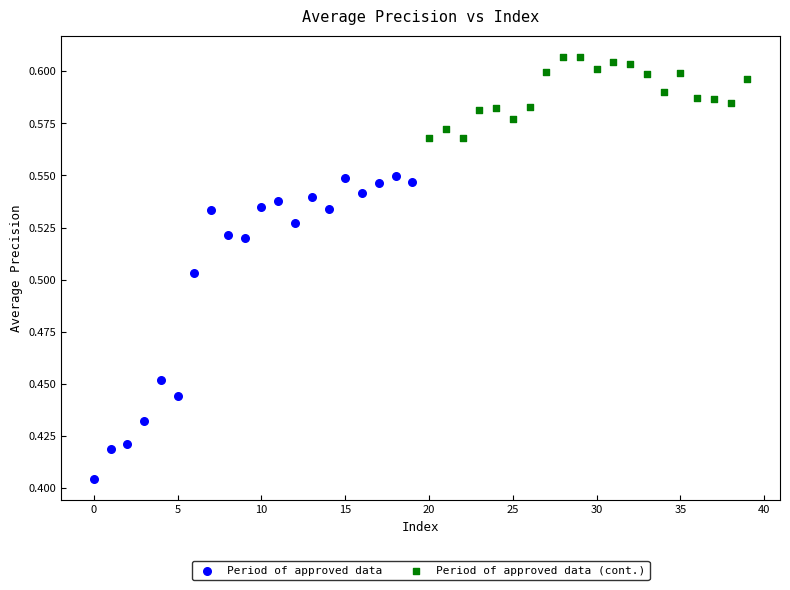

Which series contains the lowest Y value?

Period of approved data